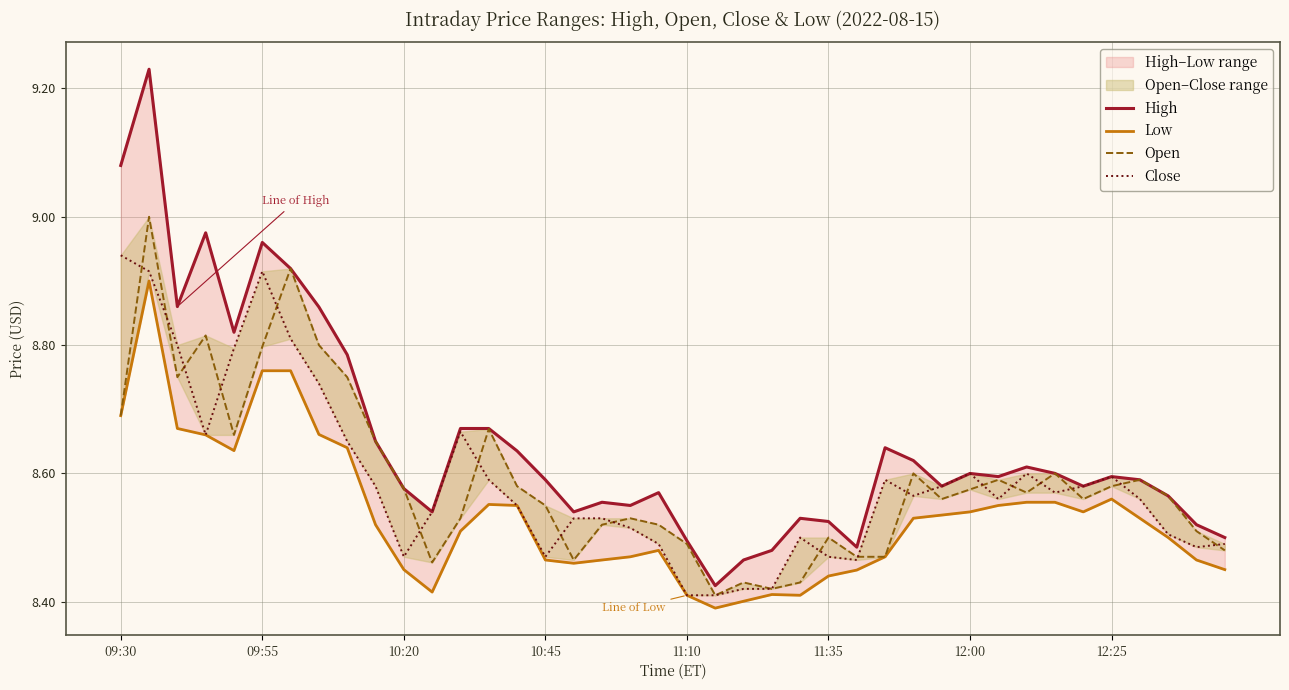

Is it true that Close equals 3.1 at 37?

False